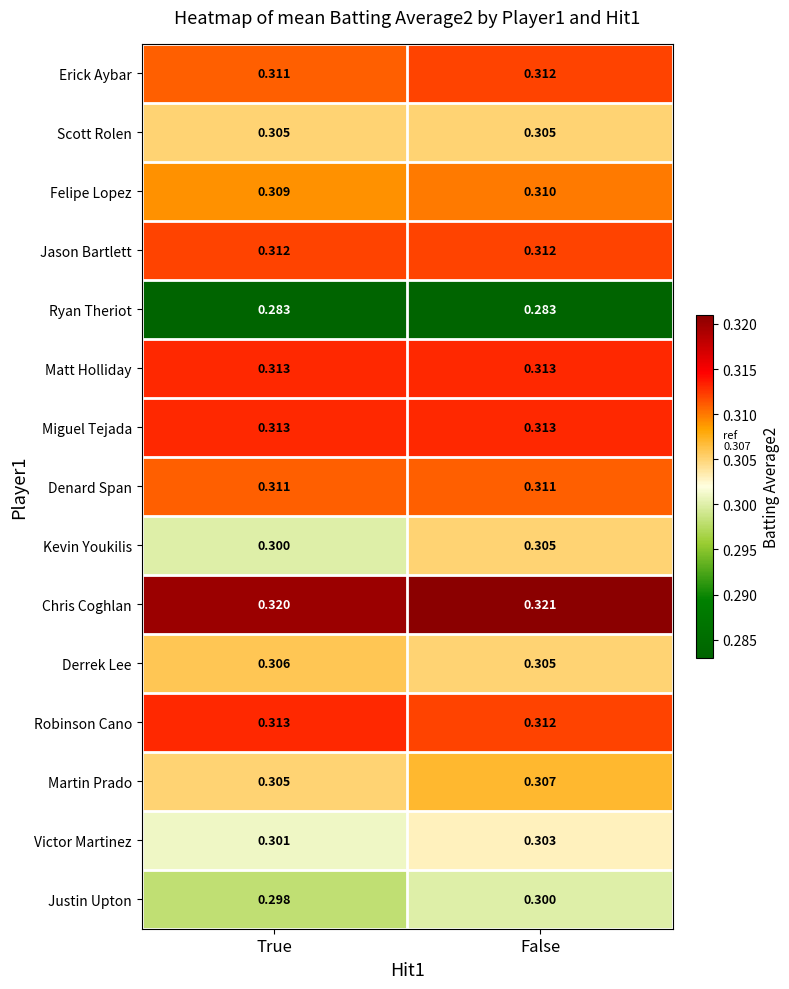

Which label corresponds to the largest value in the chart?

False